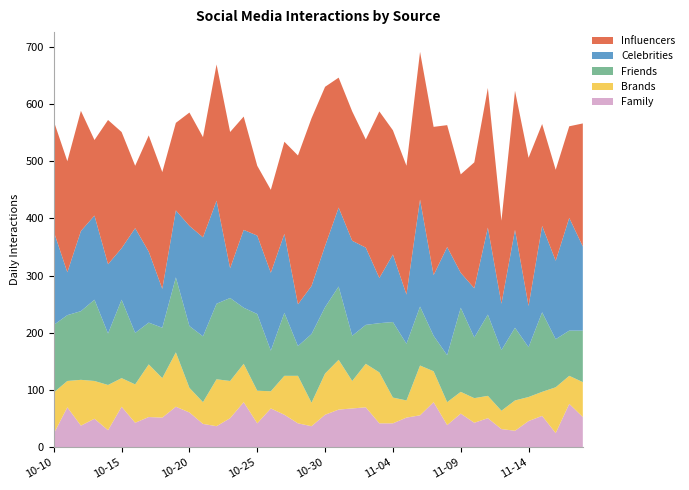

Reading left to right, transcribe all the data shown in this chart.

Family: 24	70	38	50	30	71	43	53	52	71	61	41	37	51	79	42	68	57	42	37	57	66	68	70	42	42	52	56	79	39	59	43	51	32	29	46	55	25	76	53
Brands: 72	46	80	66	79	50	67	92	69	95	43	38	82	65	67	57	30	68	83	41	72	87	48	76	89	45	30	87	54	40	38	43	39	32	53	42	42	80	49	61
Friends: 118	115	120	142	90	137	90	73	88	131	108	115	132	145	98	134	71	110	52	120	116	128	79	68	86	132	99	103	62	82	147	106	142	106	127	87	139	84	79	90
Celebrities: 163	75	140	147	121	90	183	124	68	117	175	173	180	52	136	137	136	138	73	84	107	138	166	135	79	118	86	187	106	189	61	86	152	81	171	72	151	137	197	147
Influencers: 193	194	210	132	252	203	109	203	204	153	198	175	238	238	198	122	145	161	260	293	278	227	226	189	291	217	225	258	259	213	172	220	244	145	243	259	178	159	160	215